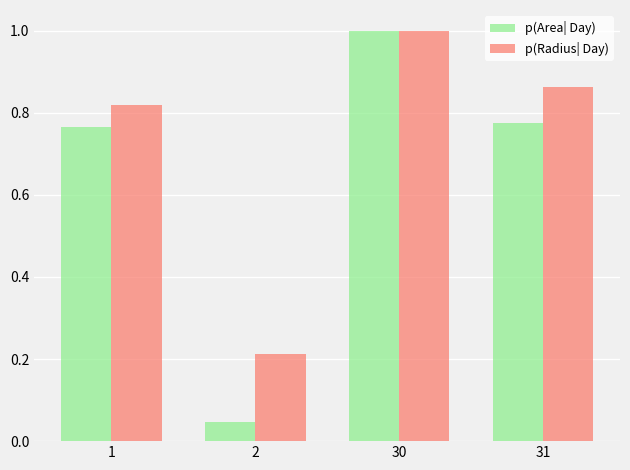

What is the maximum value shown in the chart?

1.0